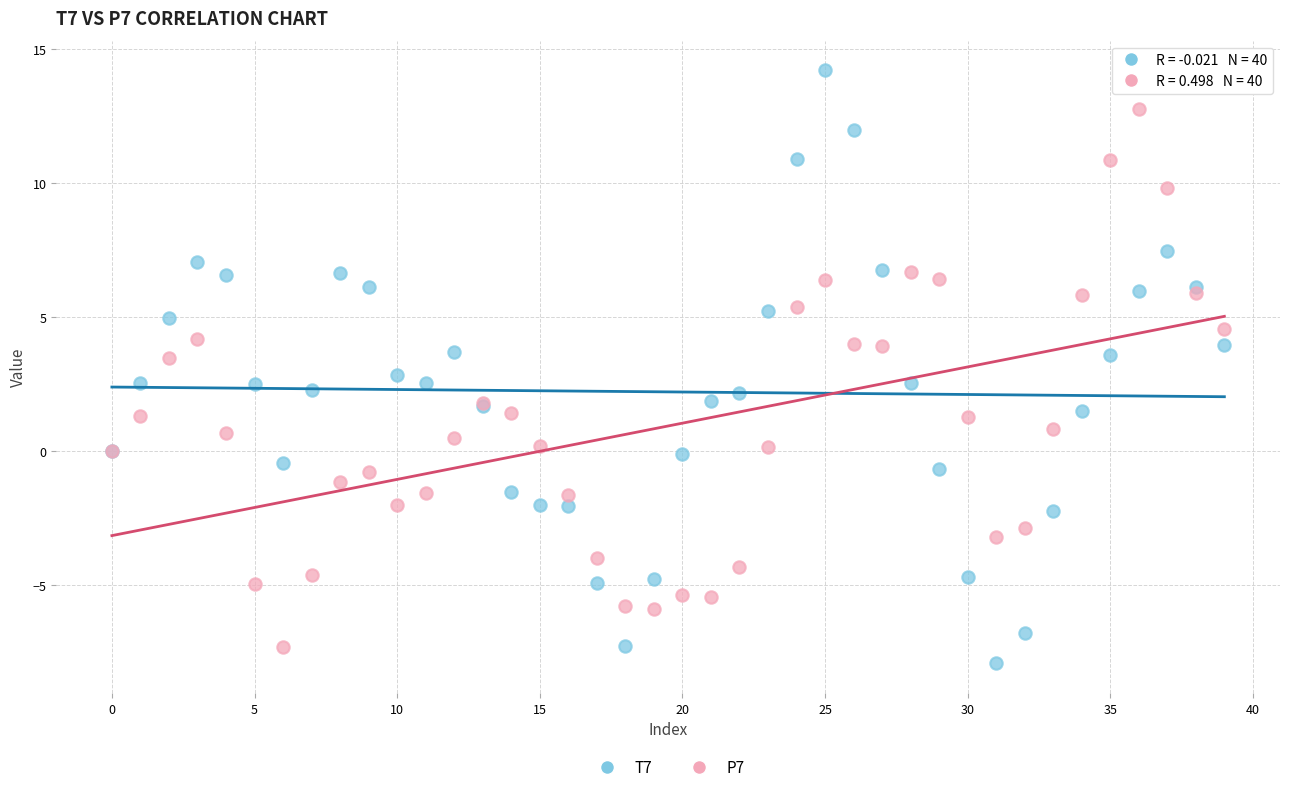

Which series has the largest Y range (max minus min)?

T7